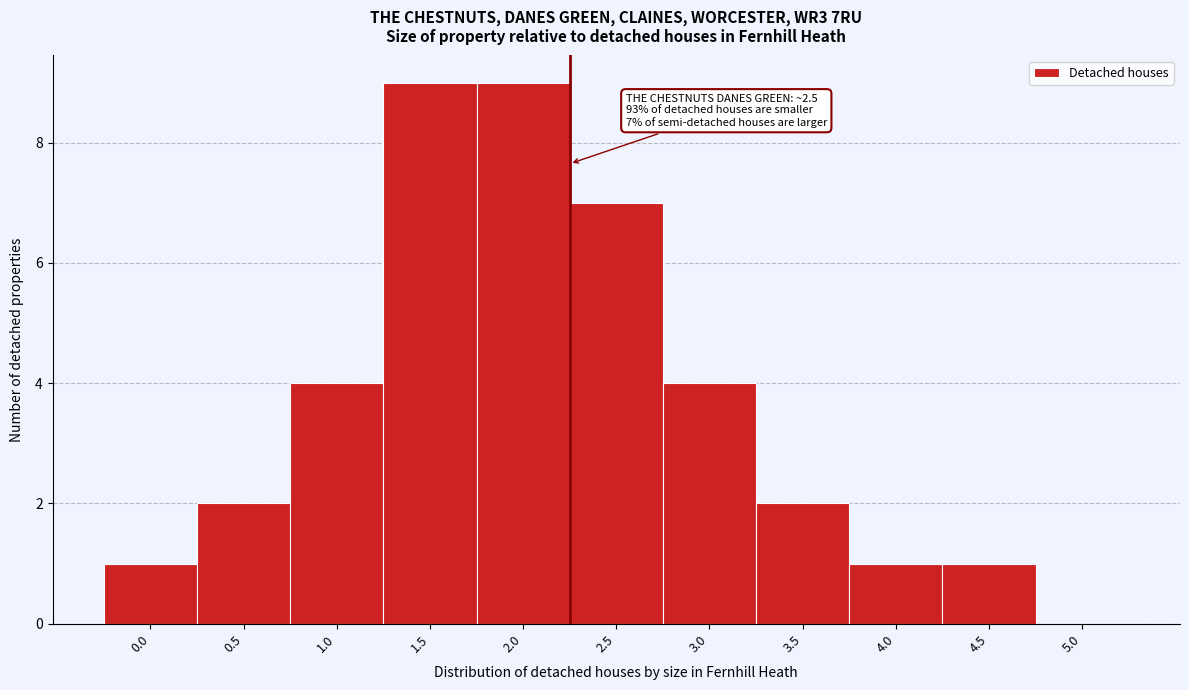

Reading right to left, list all the values displayed in this chart.

5.0=0	4.5=1	4.0=1	3.5=2	3.0=4	2.5=7	2.0=9	1.5=9	1.0=4	0.5=2	0.0=1